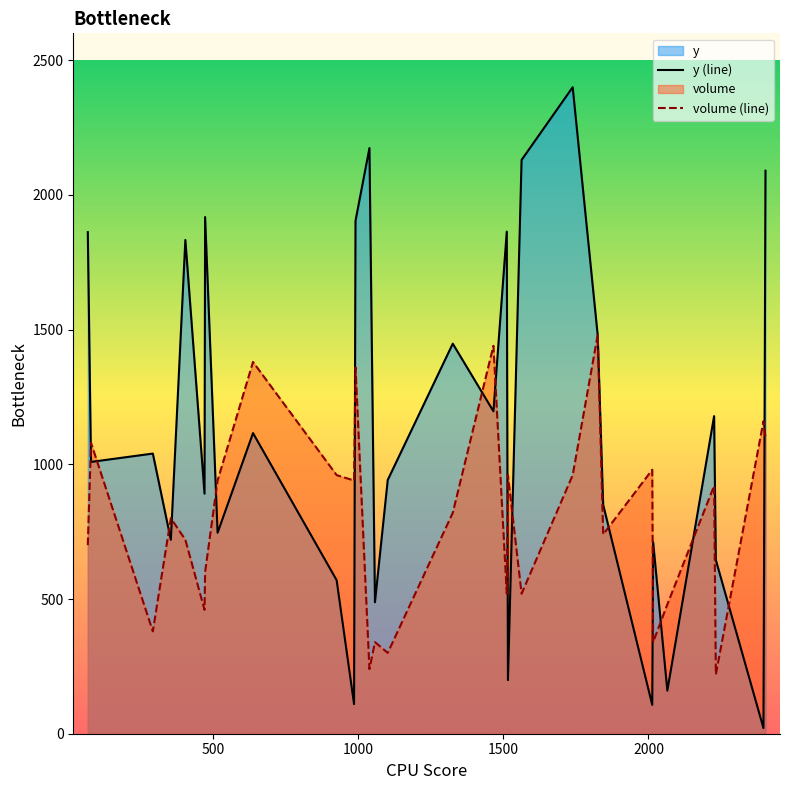

What is the maximum value for volume (line)?

1480